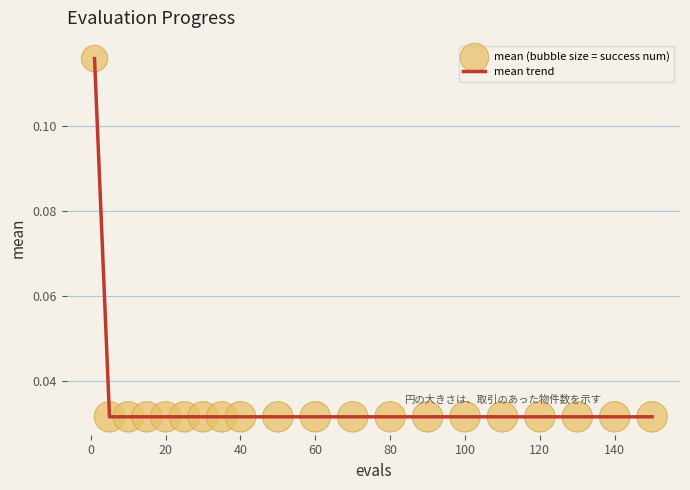

Is this an area chart (filled region under the line)?

No